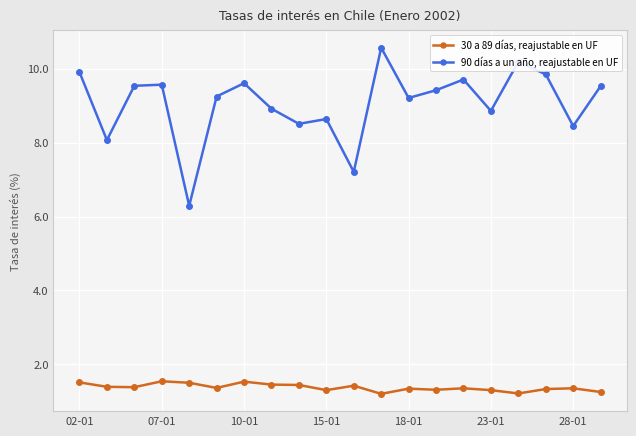

What is the average value of the 90 días a un año, reajustable en UF series?

9.1